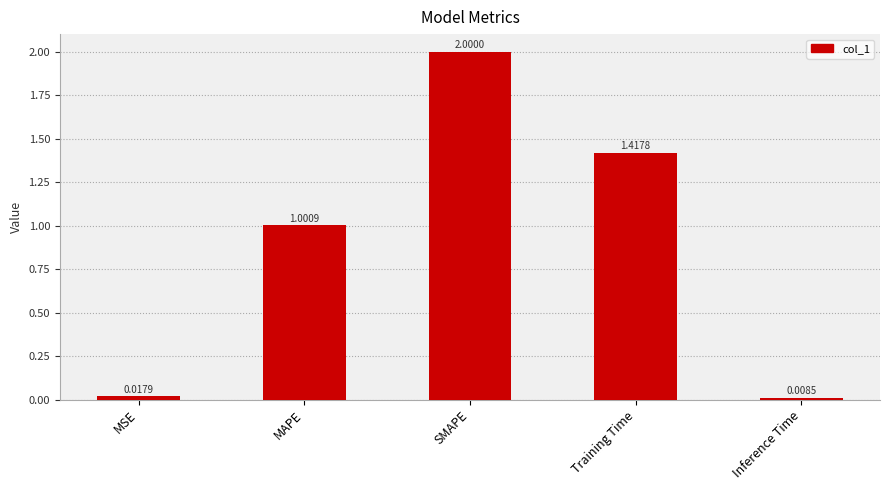

What is the sum of all values?

4.4